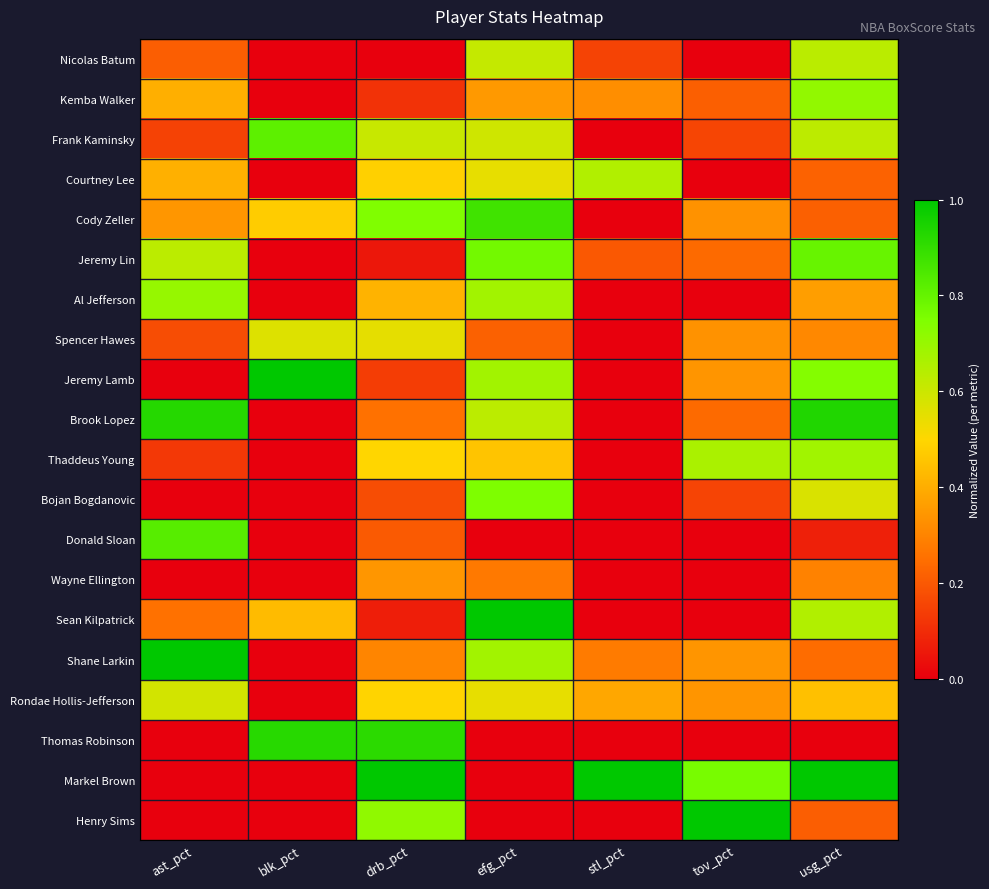

Reading right to left, extract all data points from this chart.

Nicolas Batum: usg_pct=0.6	tov_pct=0.0	stl_pct=0.2	efg_pct=0.6	drb_pct=0.0	blk_pct=0.0	ast_pct=0.2
Kemba Walker: usg_pct=0.7	tov_pct=0.2	stl_pct=0.3	efg_pct=0.4	drb_pct=0.1	blk_pct=0.0	ast_pct=0.4
Frank Kaminsky: usg_pct=0.6	tov_pct=0.2	stl_pct=0.0	efg_pct=0.6	drb_pct=0.6	blk_pct=0.8	ast_pct=0.1
Courtney Lee: usg_pct=0.2	tov_pct=0.0	stl_pct=0.7	efg_pct=0.5	drb_pct=0.5	blk_pct=0.0	ast_pct=0.4
Cody Zeller: usg_pct=0.2	tov_pct=0.3	stl_pct=0.0	efg_pct=0.9	drb_pct=0.7	blk_pct=0.5	ast_pct=0.3
Jeremy Lin: usg_pct=0.8	tov_pct=0.2	stl_pct=0.2	efg_pct=0.8	drb_pct=0.1	blk_pct=0.0	ast_pct=0.6
Al Jefferson: usg_pct=0.4	tov_pct=0.0	stl_pct=0.0	efg_pct=0.7	drb_pct=0.4	blk_pct=0.0	ast_pct=0.7
Spencer Hawes: usg_pct=0.3	tov_pct=0.3	stl_pct=0.0	efg_pct=0.2	drb_pct=0.5	blk_pct=0.6	ast_pct=0.2
Jeremy Lamb: usg_pct=0.7	tov_pct=0.3	stl_pct=0.0	efg_pct=0.7	drb_pct=0.1	blk_pct=1.0	ast_pct=0.0
Brook Lopez: usg_pct=0.9	tov_pct=0.2	stl_pct=0.0	efg_pct=0.6	drb_pct=0.3	blk_pct=0.0	ast_pct=0.9
Thaddeus Young: usg_pct=0.7	tov_pct=0.7	stl_pct=0.0	efg_pct=0.5	drb_pct=0.5	blk_pct=0.0	ast_pct=0.1
Bojan Bogdanovic: usg_pct=0.6	tov_pct=0.2	stl_pct=0.0	efg_pct=0.8	drb_pct=0.2	blk_pct=0.0	ast_pct=0.0
Donald Sloan: usg_pct=0.1	tov_pct=0.0	stl_pct=0.0	efg_pct=0.0	drb_pct=0.2	blk_pct=0.0	ast_pct=0.8
Wayne Ellington: usg_pct=0.3	tov_pct=0.0	stl_pct=0.0	efg_pct=0.3	drb_pct=0.3	blk_pct=0.0	ast_pct=0.0
Sean Kilpatrick: usg_pct=0.7	tov_pct=0.0	stl_pct=0.0	efg_pct=1.0	drb_pct=0.1	blk_pct=0.4	ast_pct=0.3
Shane Larkin: usg_pct=0.2	tov_pct=0.3	stl_pct=0.3	efg_pct=0.7	drb_pct=0.3	blk_pct=0.0	ast_pct=1.0
Rondae Hollis-Jefferson: usg_pct=0.4	tov_pct=0.3	stl_pct=0.4	efg_pct=0.5	drb_pct=0.5	blk_pct=0.0	ast_pct=0.6
Thomas Robinson: usg_pct=0.0	tov_pct=0.0	stl_pct=0.0	efg_pct=0.0	drb_pct=0.9	blk_pct=0.9	ast_pct=0.0
Markel Brown: usg_pct=1.0	tov_pct=0.8	stl_pct=1.0	efg_pct=0.0	drb_pct=1.0	blk_pct=0.0	ast_pct=0.0
Henry Sims: usg_pct=0.2	tov_pct=1.0	stl_pct=0.0	efg_pct=0.0	drb_pct=0.7	blk_pct=0.0	ast_pct=0.0